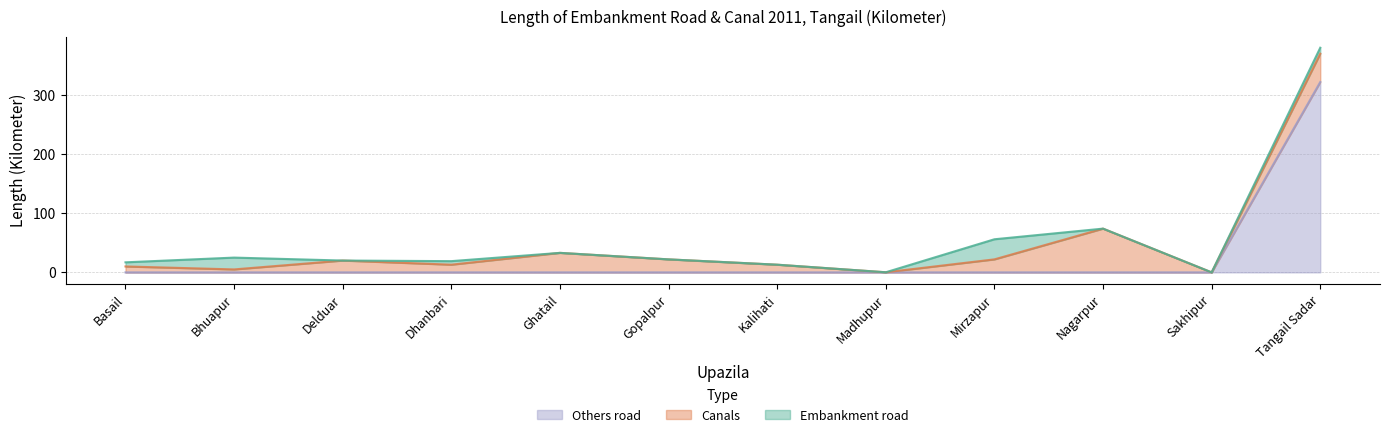

List the labels in order of Embankment road value, largest first.

Mirzapur, Bhuapur, Tangail Sadar, Basail, Dhanbari, Delduar, Ghatail, Gopalpur, Kalihati, Madhupur, Nagarpur, Sakhipur